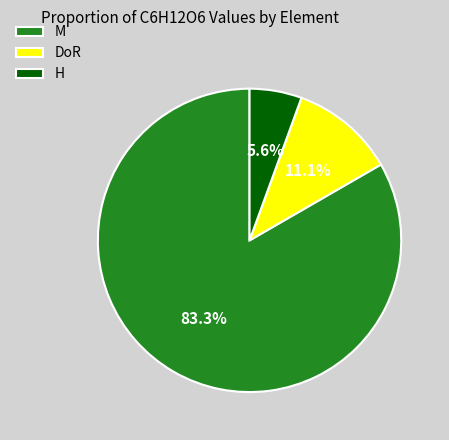

Is there any slice that represents more than half of the pie?

Yes